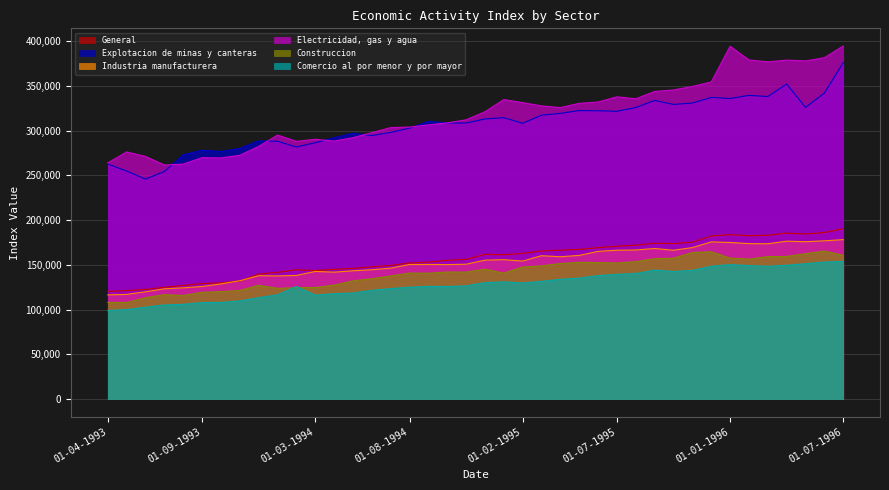

How many interior local valleys does the Electricidad, gas y agua series have?

8